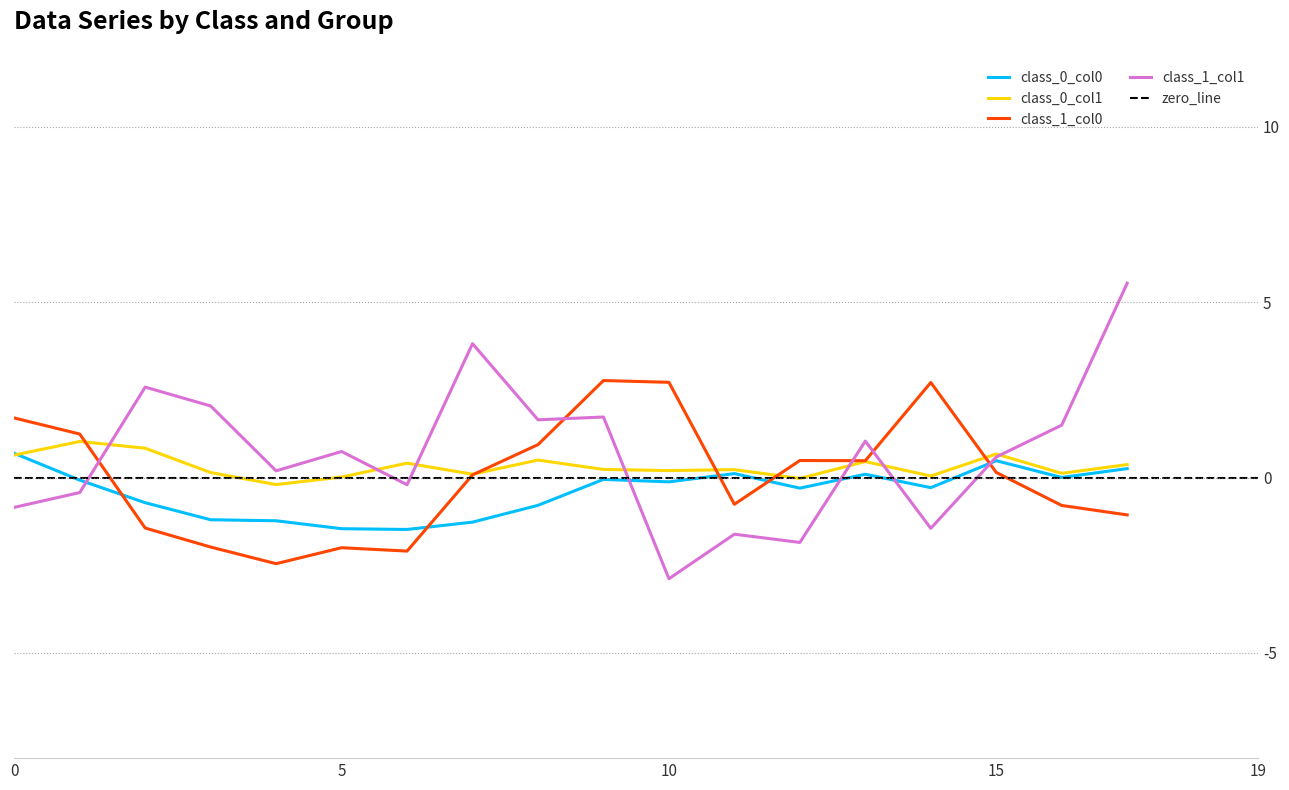

True or false: class_0_col0 has more than 1 points higher than both neighbors.

True